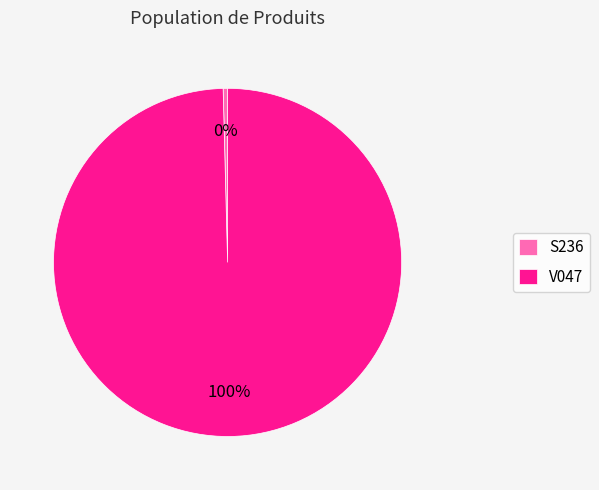

True or false: S236 accounts for 0% of the total.

True